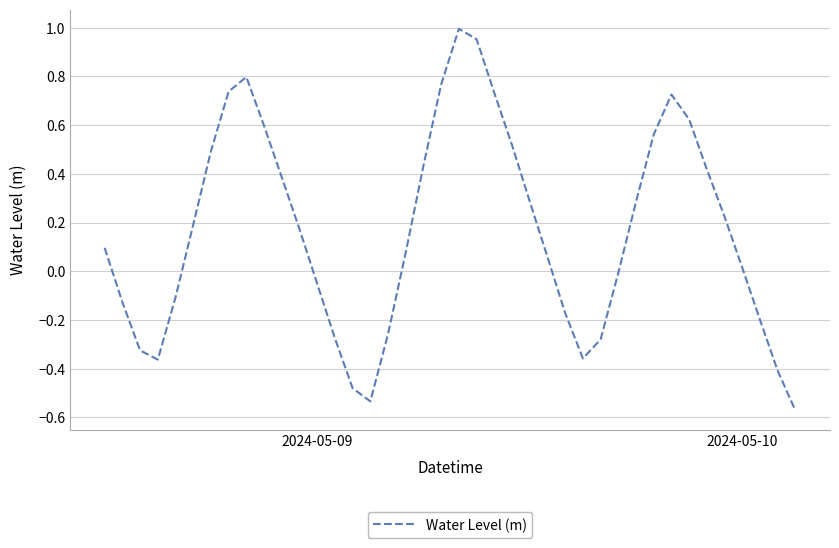

What is the difference between the maximum and minimum values?

1.6